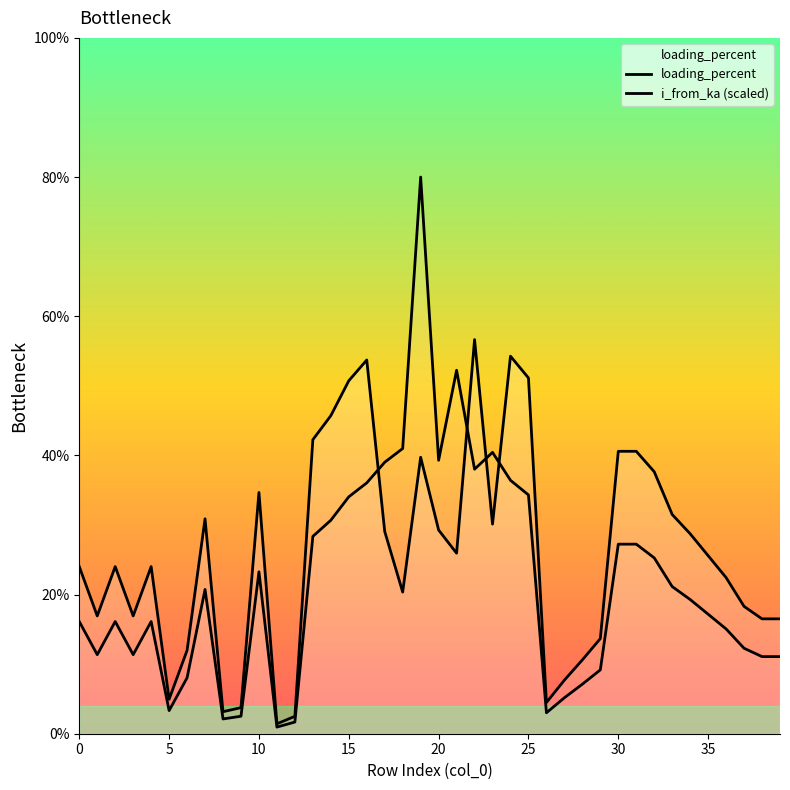

How many lines are shown in the chart?

2